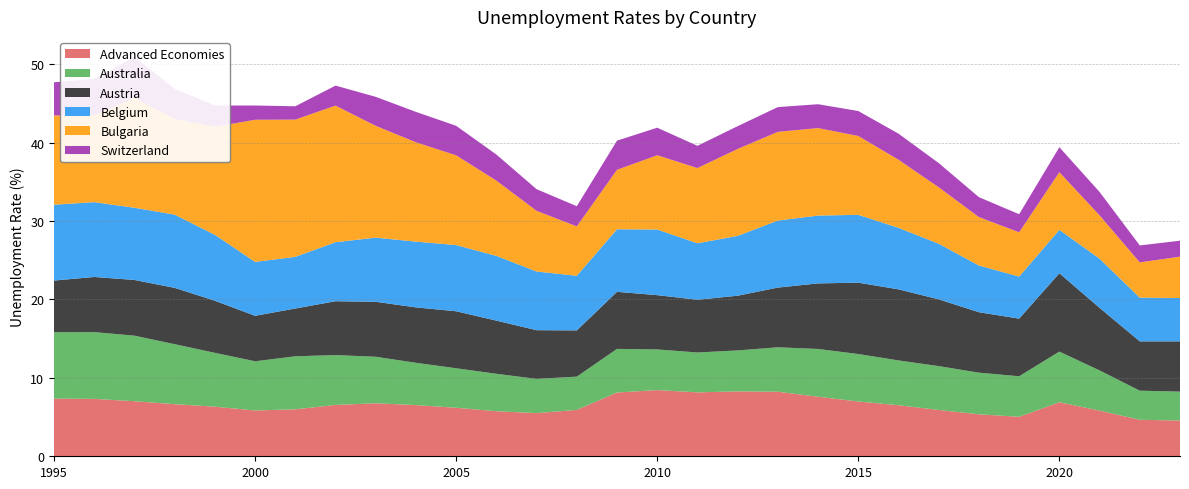

Reading left to right, list all the values displayed in this chart.

Advanced Economies: 1995=7.4	1996=7.3	1997=7.0	1998=6.6	1999=6.3	2000=5.8	2001=6.0	2002=6.6	2003=6.8	2004=6.5	2005=6.2	2006=5.8	2007=5.5	2008=5.9	2009=8.1	2010=8.4	2011=8.2	2012=8.3	2013=8.2	2014=7.6	2015=7.0	2016=6.5	2017=5.9	2018=5.4	2019=5.0	2020=6.9	2021=5.8	2022=4.7	2023=4.6
Australia: 1995=8.5	1996=8.5	1997=8.4	1998=7.7	1999=6.9	2000=6.3	2001=6.8	2002=6.4	2003=5.9	2004=5.4	2005=5.0	2006=4.8	2007=4.4	2008=4.2	2009=5.6	2010=5.2	2011=5.1	2012=5.2	2013=5.7	2014=6.1	2015=6.1	2016=5.7	2017=5.6	2018=5.3	2019=5.2	2020=6.5	2021=5.1	2022=3.7	2023=3.7
Austria: 1995=6.6	1996=7.0	1997=7.1	1998=7.2	1999=6.6	2000=5.8	2001=6.1	2002=6.9	2003=7.0	2004=7.1	2005=7.3	2006=6.8	2007=6.2	2008=5.9	2009=7.3	2010=6.9	2011=6.7	2012=7.0	2013=7.6	2014=8.4	2015=9.1	2016=9.1	2017=8.5	2018=7.7	2019=7.4	2020=10.0	2021=8.0	2022=6.3	2023=6.4
Belgium: 1995=9.7	1996=9.5	1997=9.2	1998=9.3	1999=8.4	2000=6.9	2001=6.6	2002=7.5	2003=8.2	2004=8.4	2005=8.4	2006=8.3	2007=7.5	2008=7.0	2009=8.0	2010=8.4	2011=7.2	2012=7.6	2013=8.6	2014=8.7	2015=8.7	2016=7.9	2017=7.1	2018=6.0	2019=5.4	2020=5.5	2021=6.3	2022=5.6	2023=5.5
Bulgaria: 1995=11.4	1996=11.1	1997=14.0	1998=12.2	1999=13.8	2000=18.1	2001=17.5	2002=17.4	2003=14.3	2004=12.7	2005=11.5	2006=9.6	2007=7.7	2008=6.3	2009=7.6	2010=9.5	2011=9.6	2012=11.1	2013=11.3	2014=11.2	2015=10.1	2016=8.7	2017=7.2	2018=6.2	2019=5.7	2020=7.4	2021=5.5	2022=4.5	2023=5.3
Switzerland: 1995=4.2	1996=4.7	1997=5.2	1998=3.8	1999=2.7	2000=1.8	2001=1.7	2002=2.6	2003=3.7	2004=3.9	2005=3.8	2006=3.3	2007=2.8	2008=2.6	2009=3.7	2010=3.5	2011=2.8	2012=2.9	2013=3.2	2014=3.0	2015=3.2	2016=3.3	2017=3.1	2018=2.5	2019=2.3	2020=3.2	2021=3.0	2022=2.2	2023=2.0